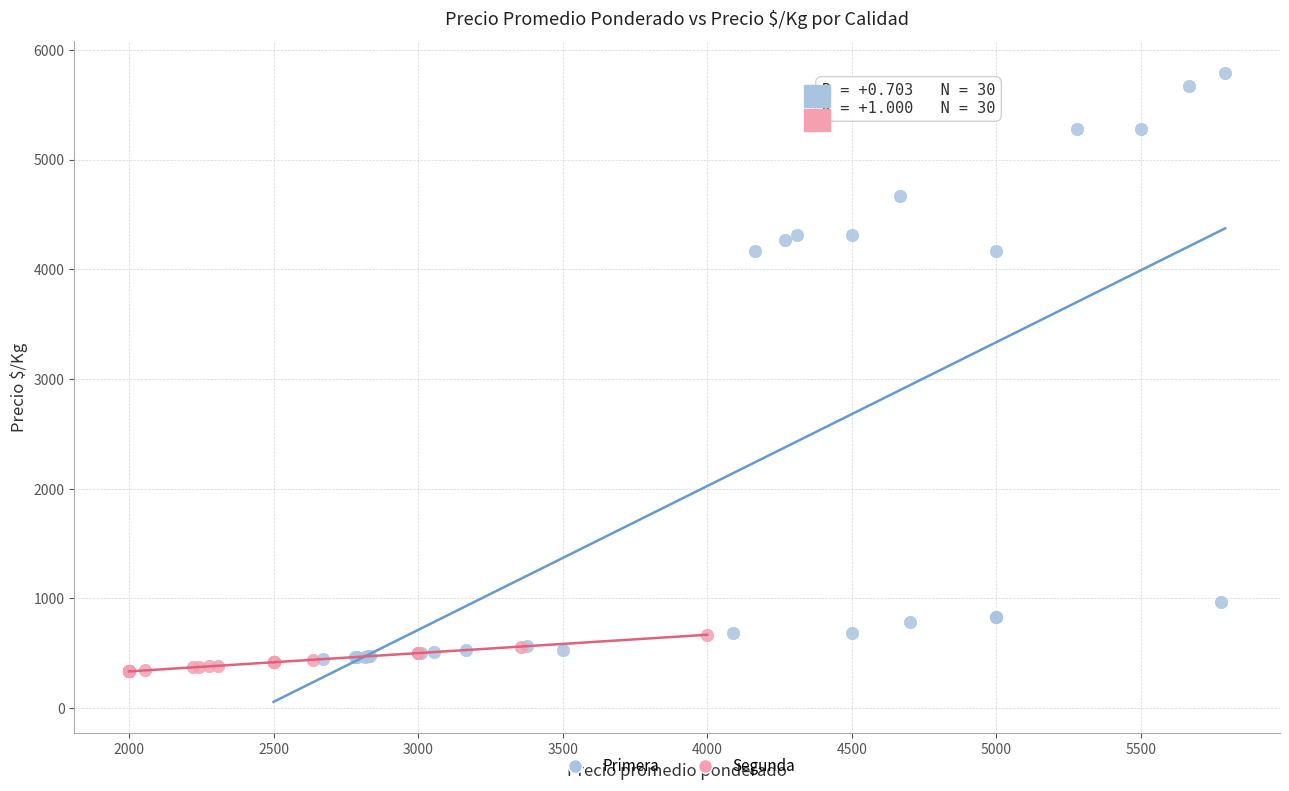

Which series contains the lowest Y value?

Segunda